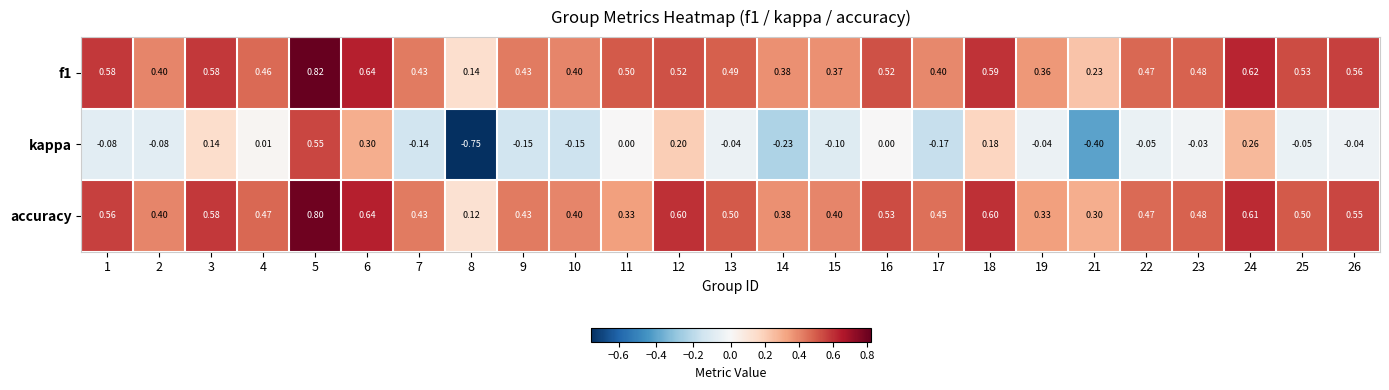

Is the value of f1 at 11 greater than the value of kappa at 6?

Yes